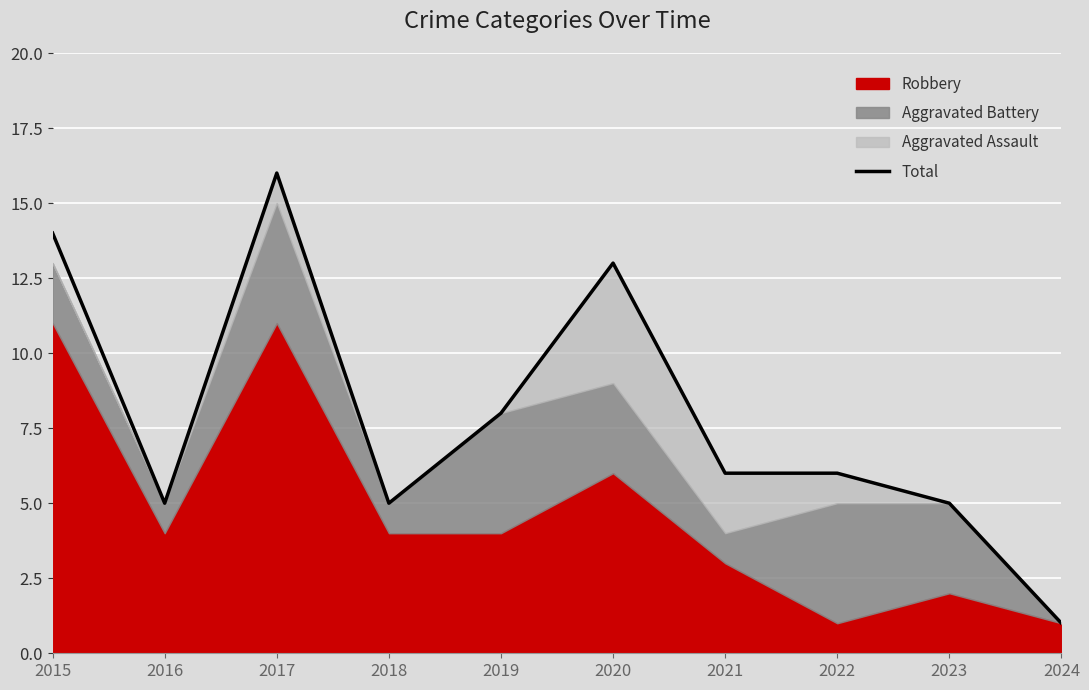

Count the number of categories in the chart.

10